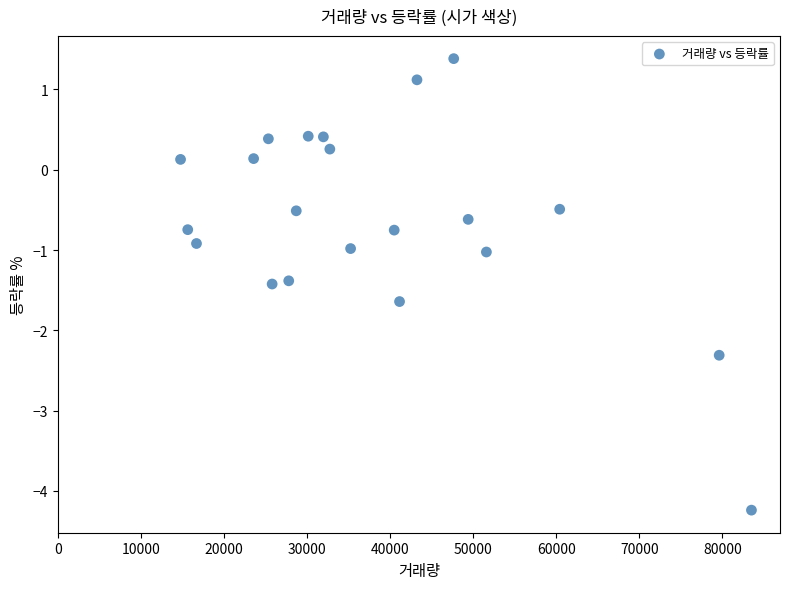

What is the range of X values (max minus min)?

68715.0